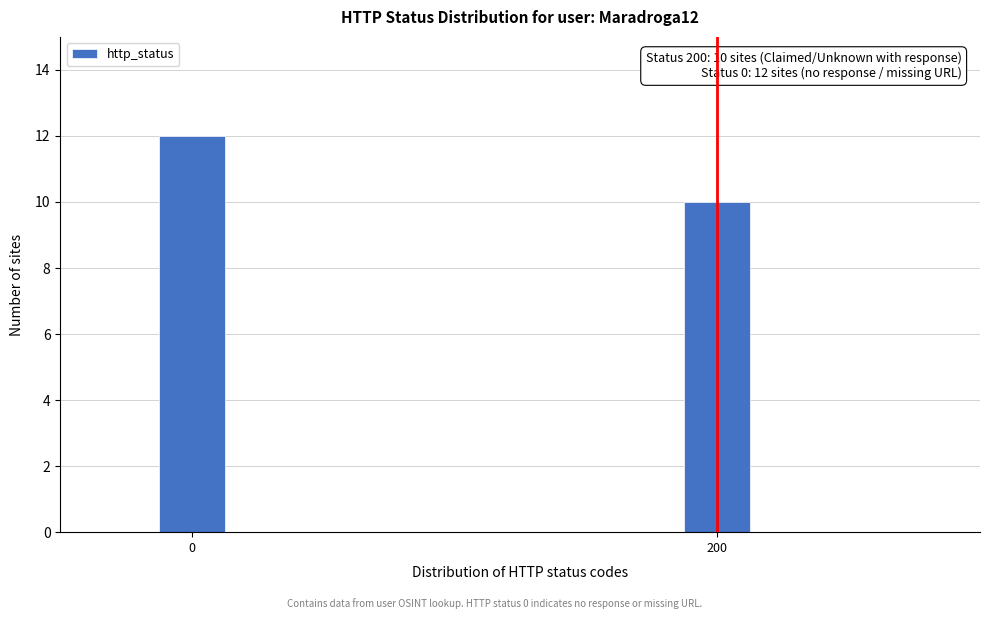

Reading right to left, transcribe all the data shown in this chart.

200=10	0=12